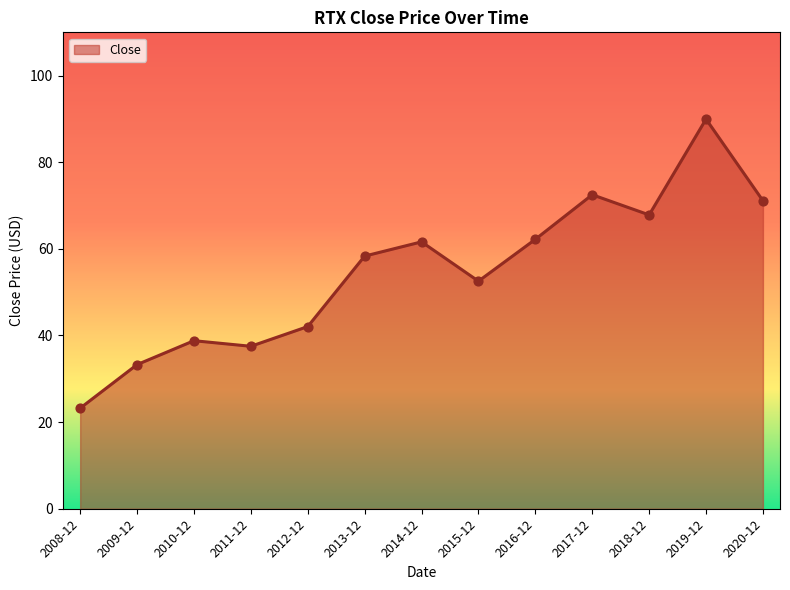

Between 2010-12 and 2019-12, which is larger?

2019-12